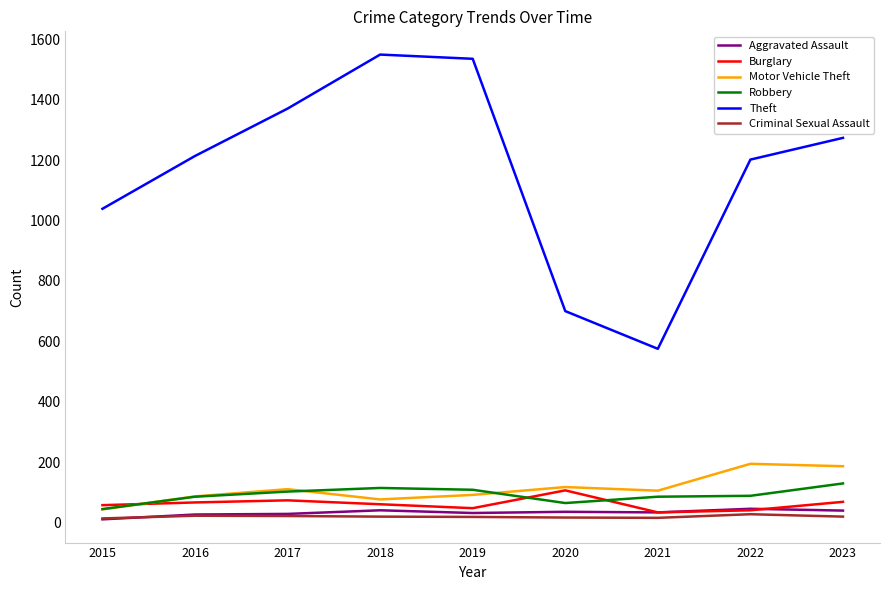

Which label corresponds to the largest value in the chart?

2018